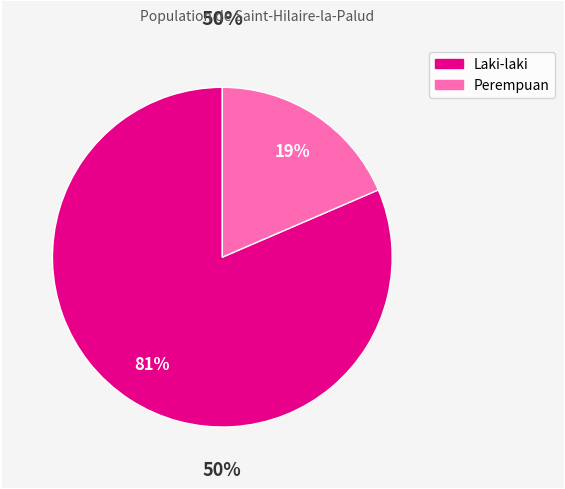

The Perempuan slice represents 32% of the pie. True or false?

False